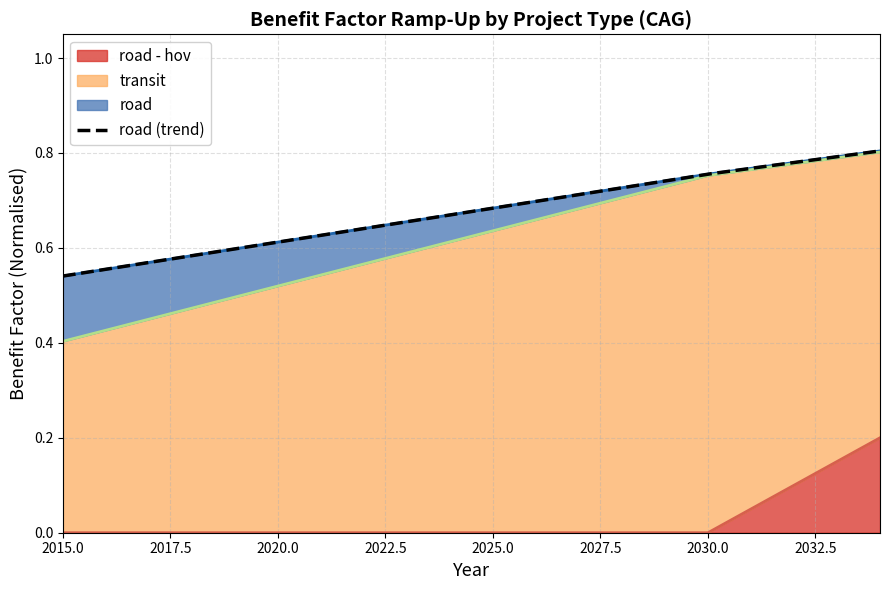

What is the sum of all road values?

13.5